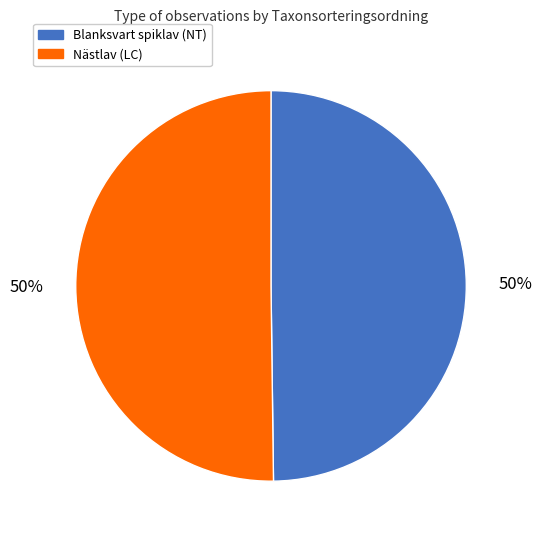

True or false: Nästlav (LC) accounts for 50% of the total.

True